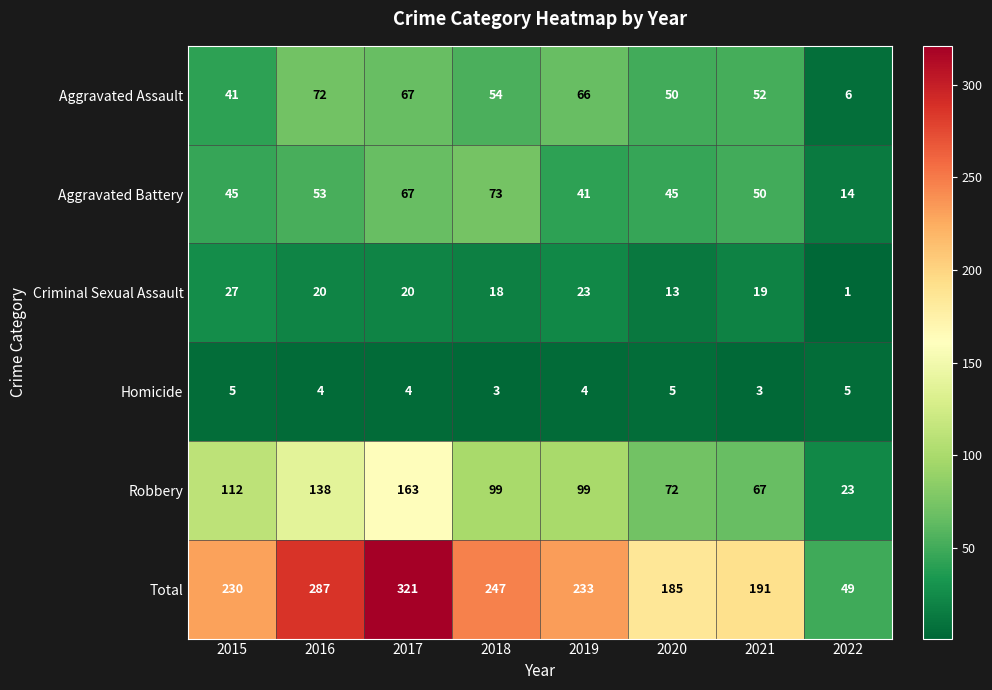

What is the maximum value for Total?

321